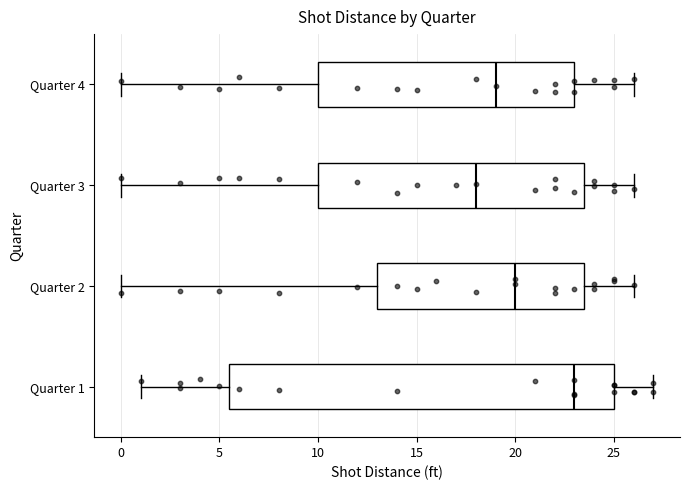

Which box is the widest, from its left edge to its right edge?

Quarter 1